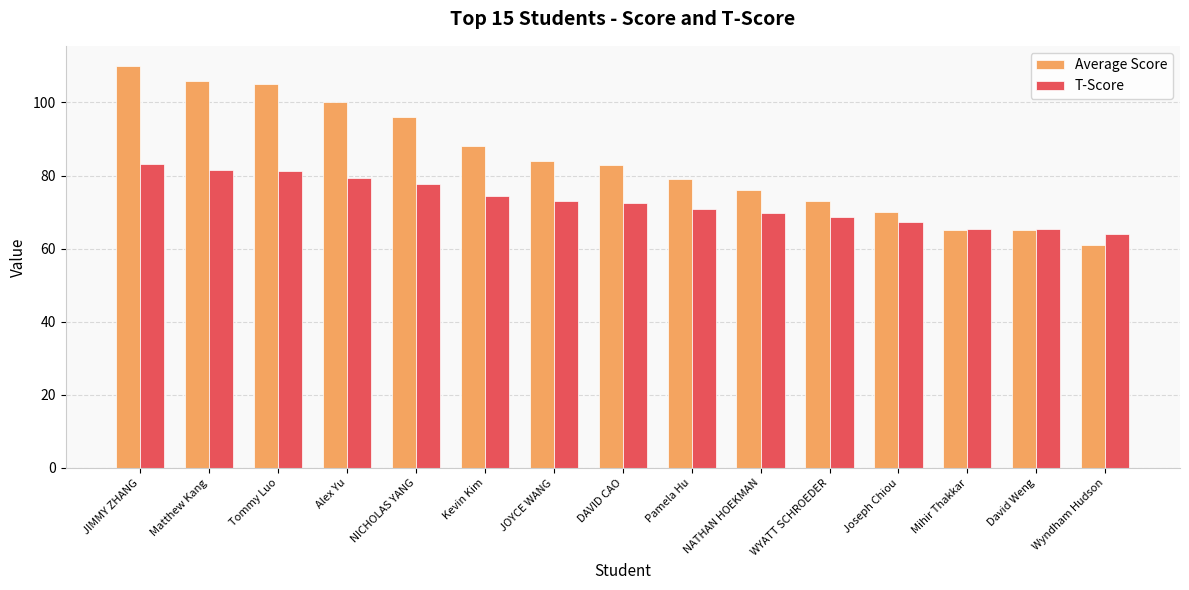

How many bars are there in total?

30